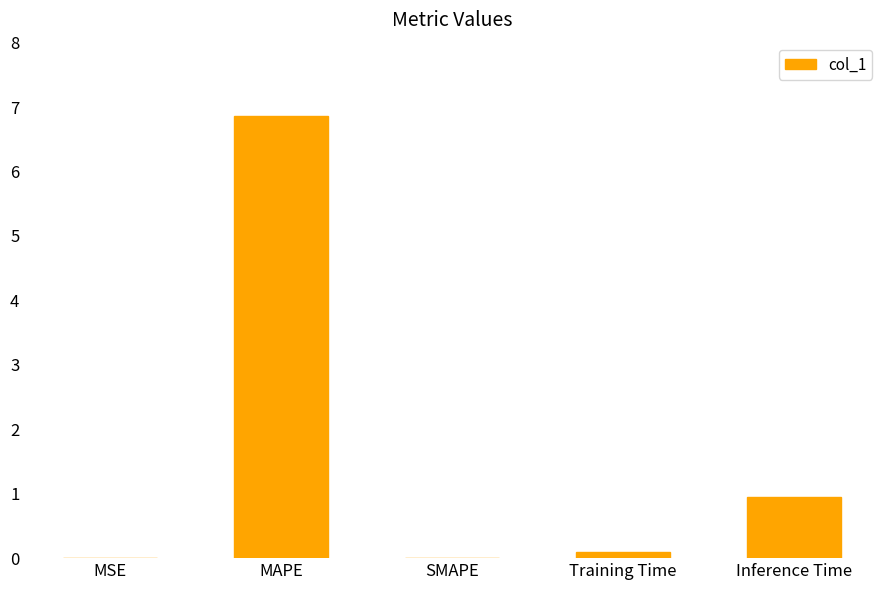

What is the average value?

1.6